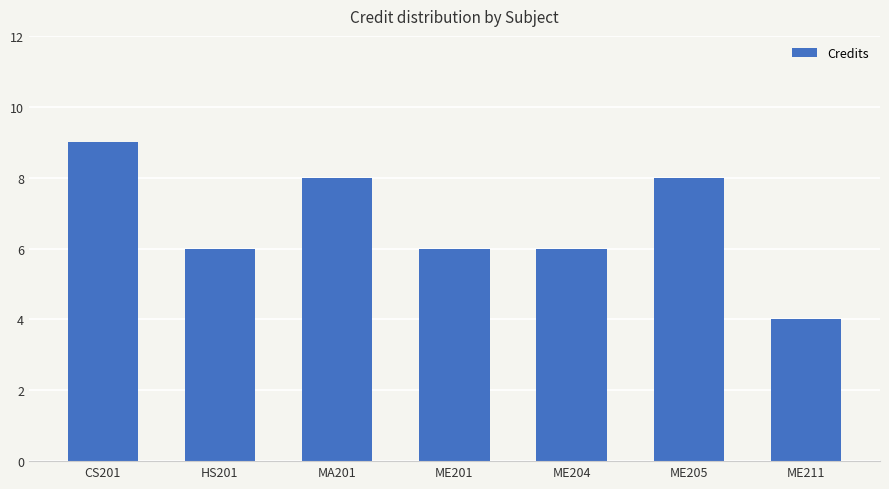

What is the change in value from HS201 to ME205?

+2